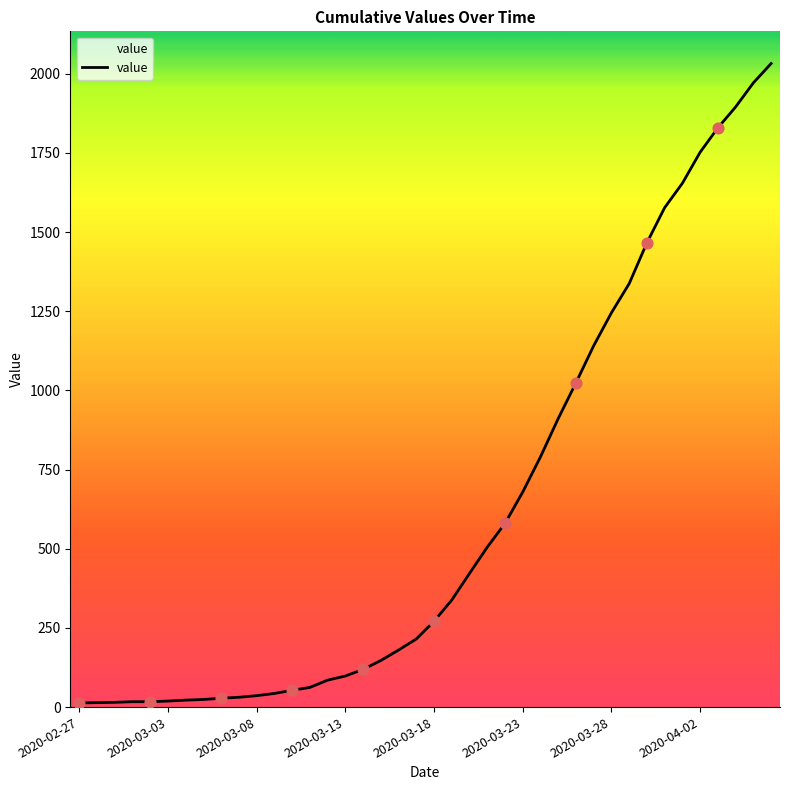

What is the maximum value shown in the chart?

2032